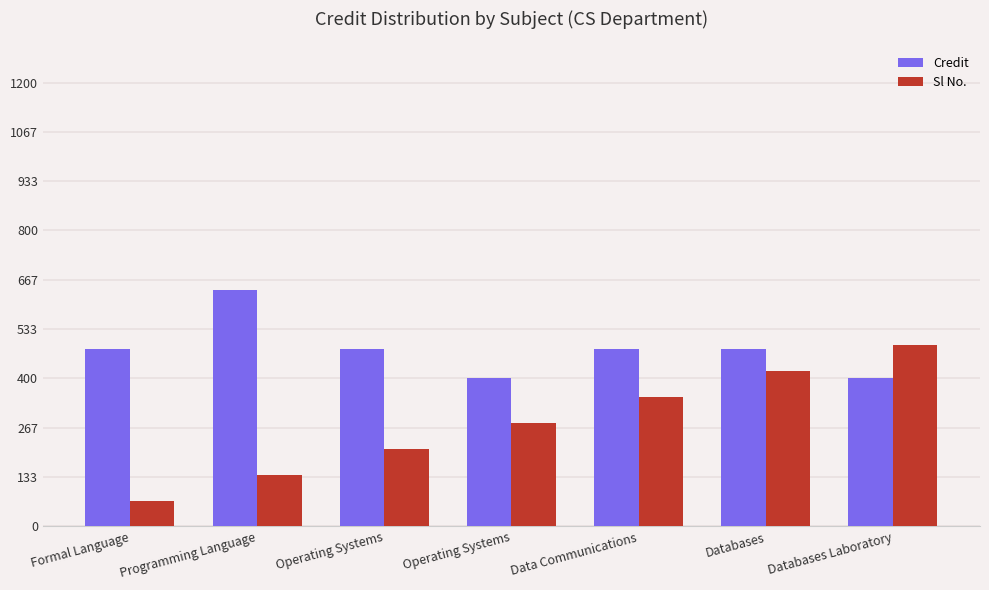

How many categories are shown in the chart?

7